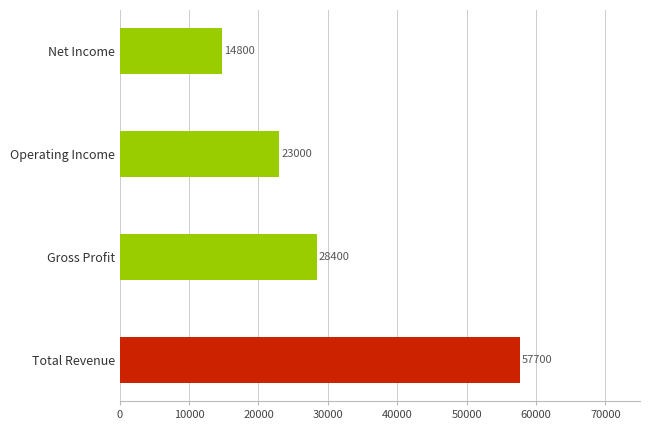

Rank the categories by value from highest to lowest.

Total Revenue, Gross Profit, Operating Income, Net Income